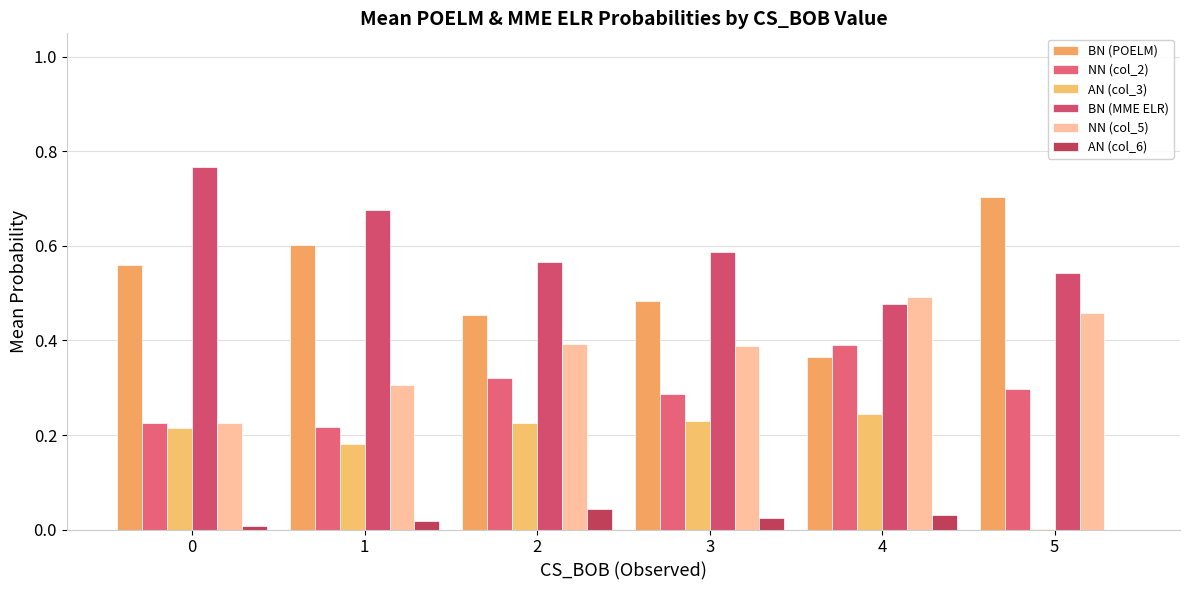

What is the sum of all NN (col_5) values?

2.3